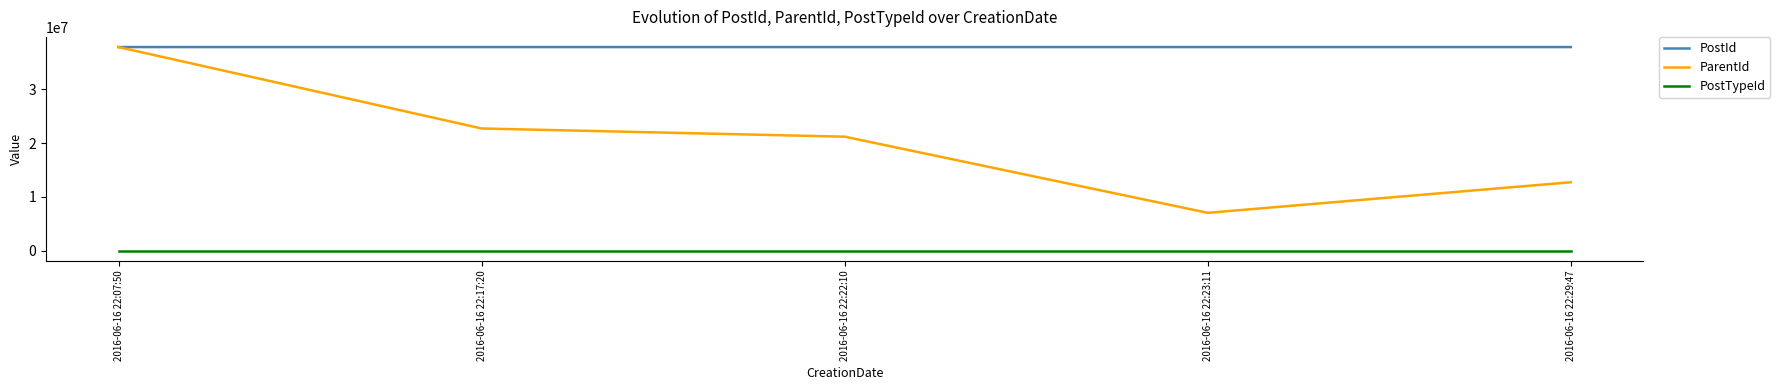

What is the maximum value for ParentId?

37864854